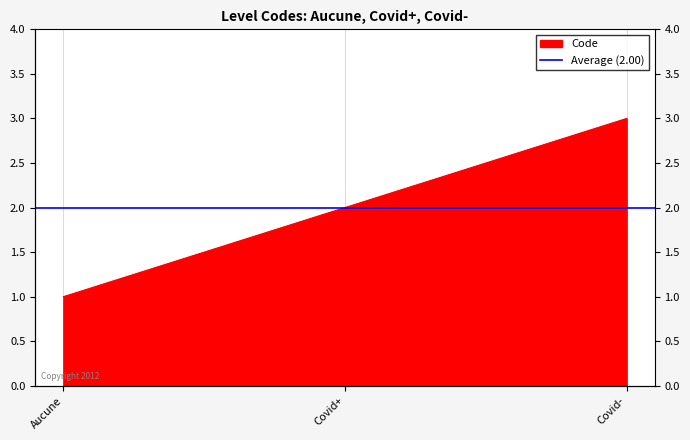

Reading left to right, list all the values displayed in this chart.

1	2	3